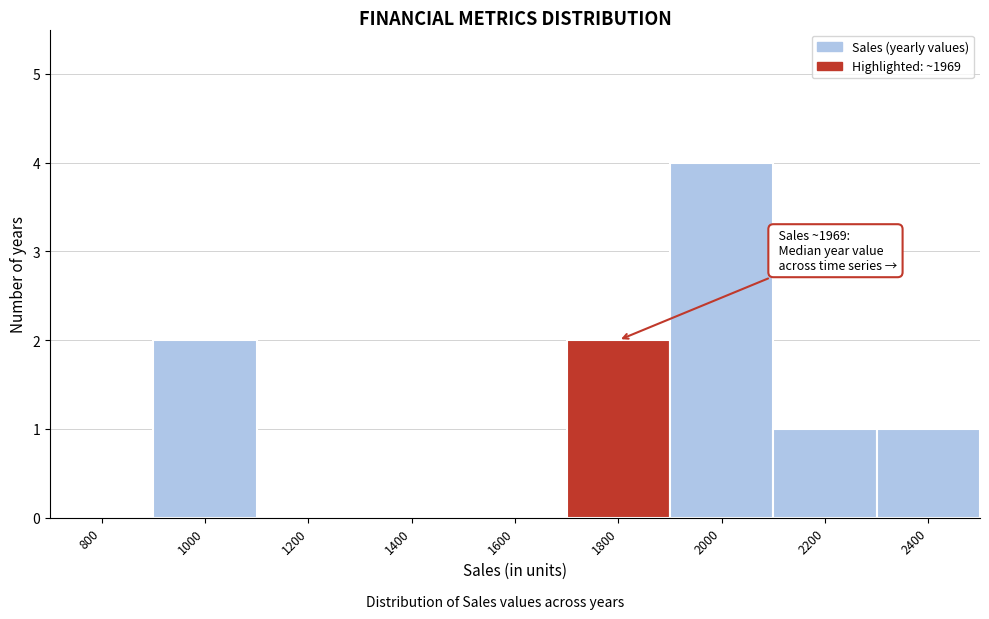

Reading right to left, list all the values displayed in this chart.

2400=1	2200=1	2000=4	1800=2	1600=0	1400=0	1200=0	1000=2	800=0